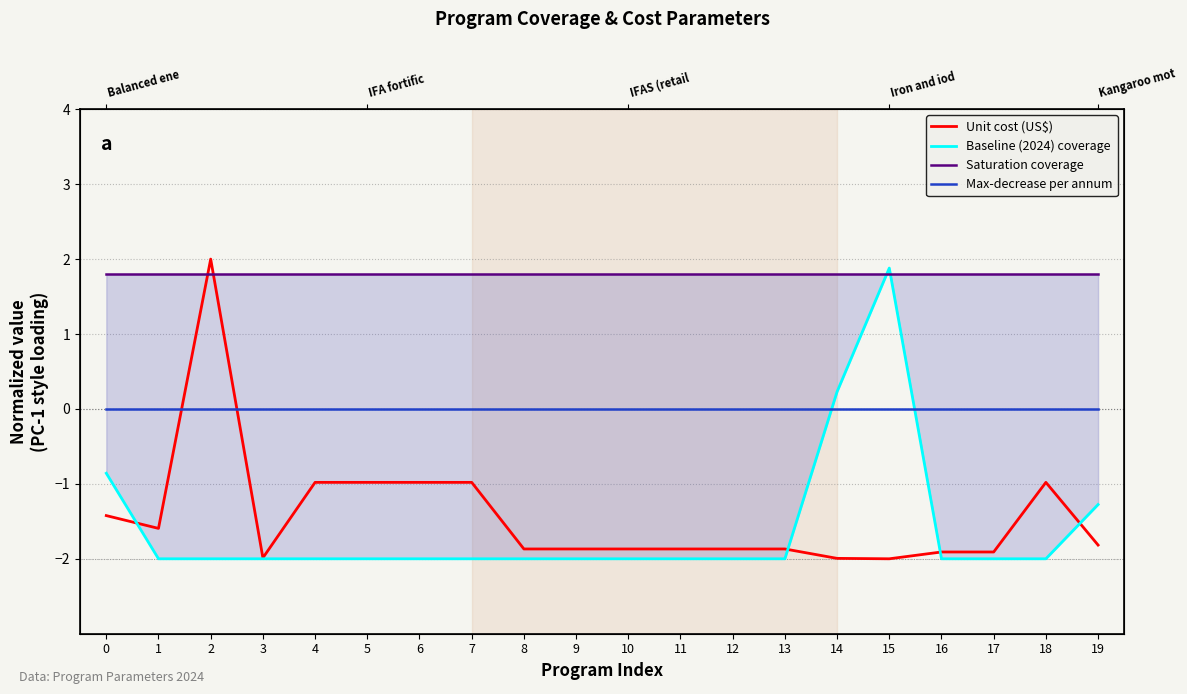

Which series has the largest range (max minus min)?

Unit cost (US$)